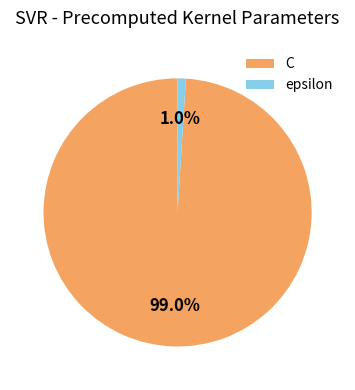

Combined, what portion of the pie is epsilon and C?

100.0%